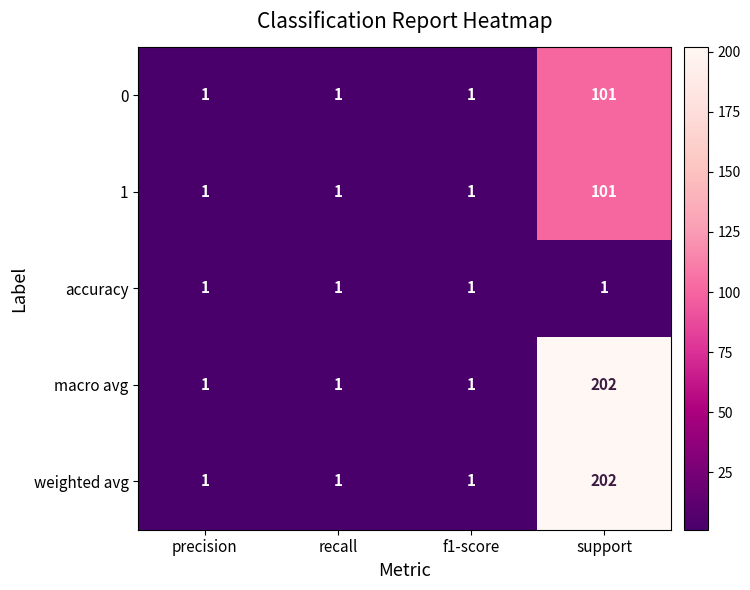

At which category is the sum across all series the highest?

support